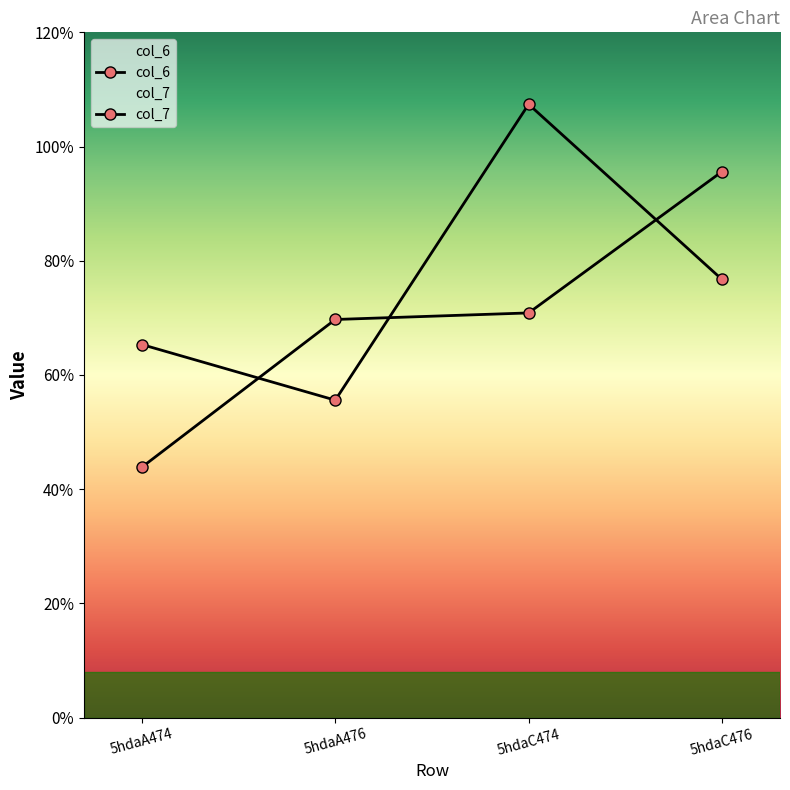

Which series ends up on top after the final intersection of col_6 and col_7?

col_6